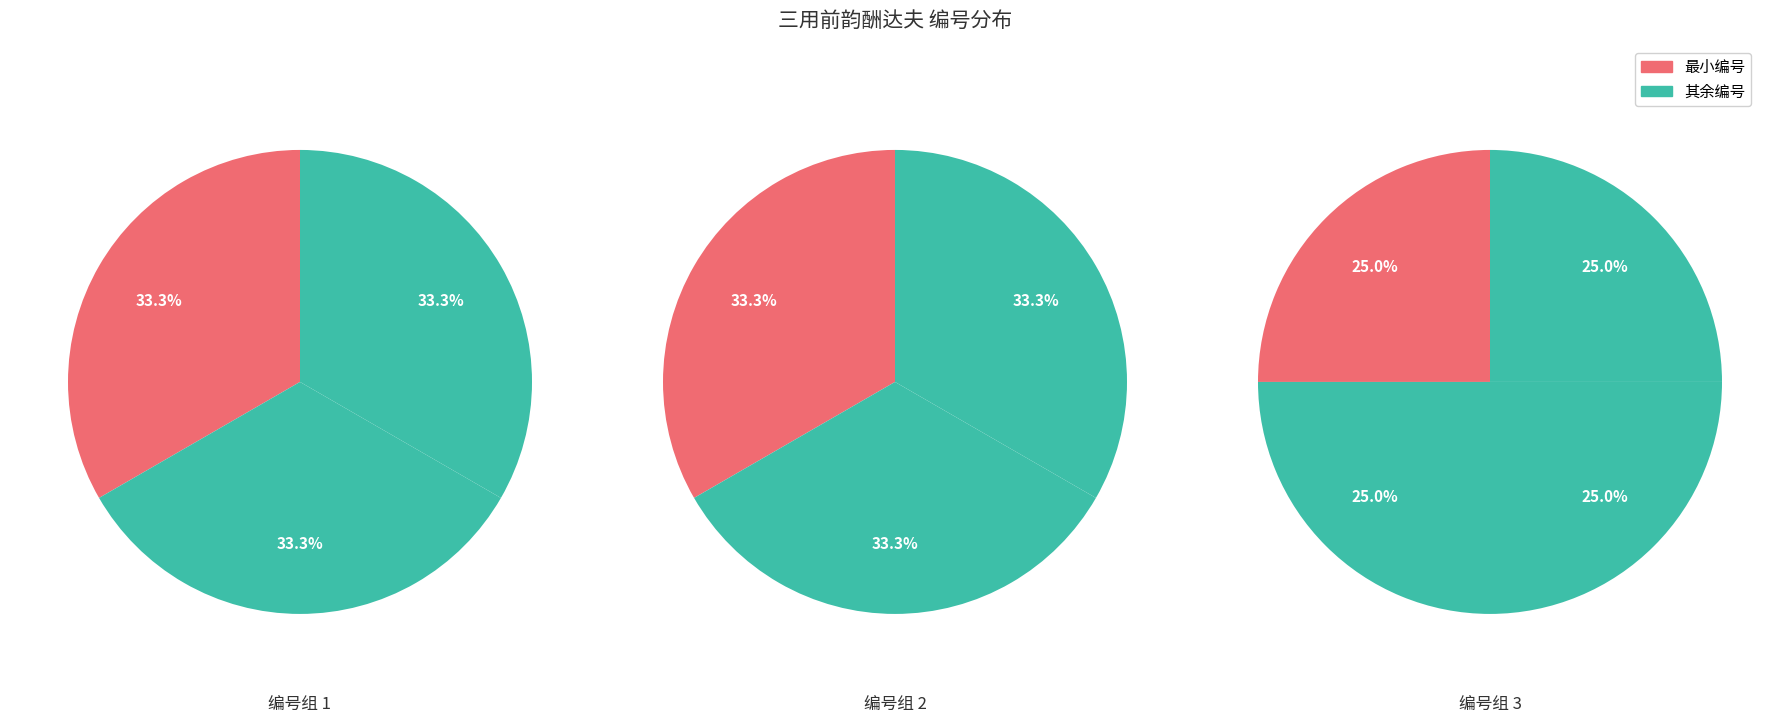

True or false: 三用前韵酬达夫 其八 accounts for 1% of the total.

False